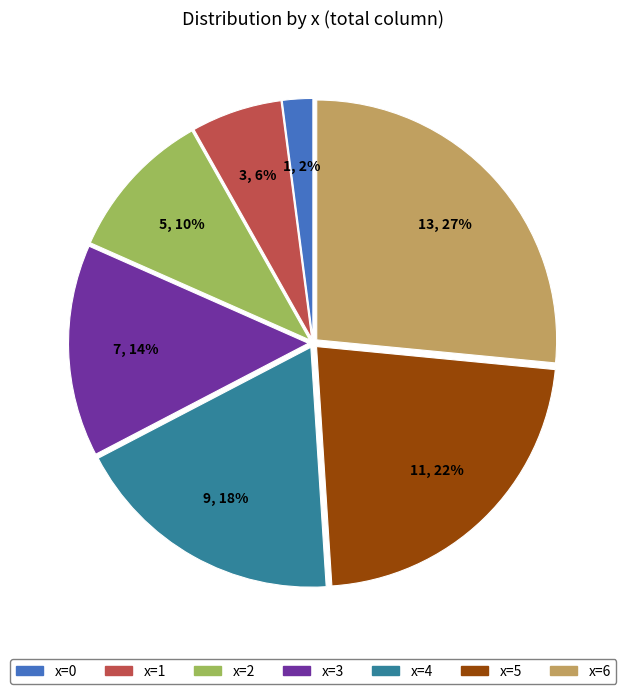

The x=6 slice represents 27% of the pie. True or false?

True